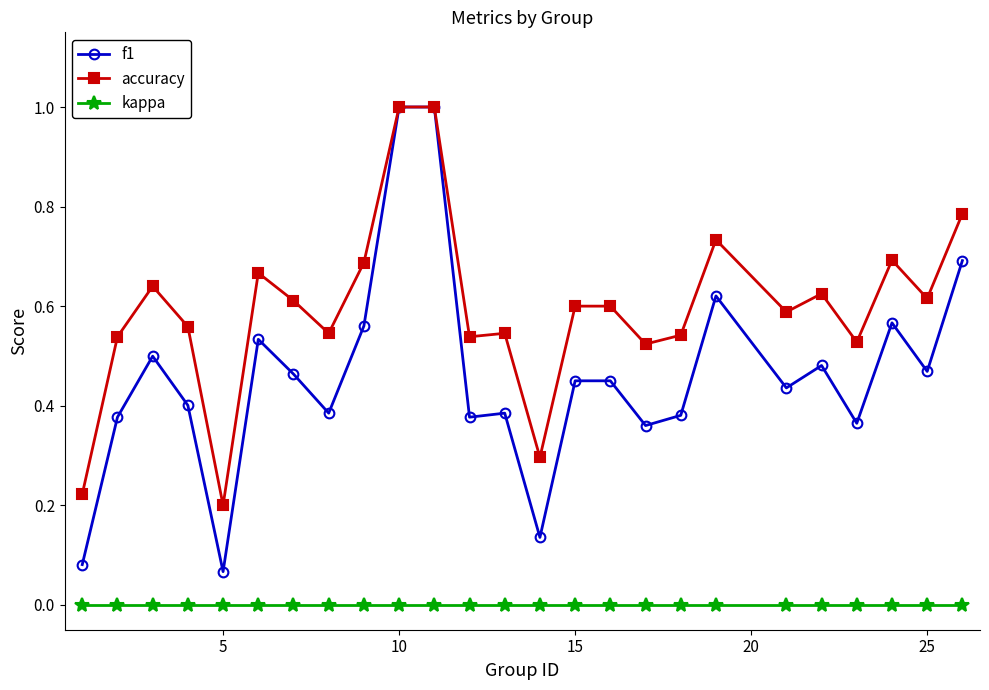

What is the maximum value shown in the chart?

1.0